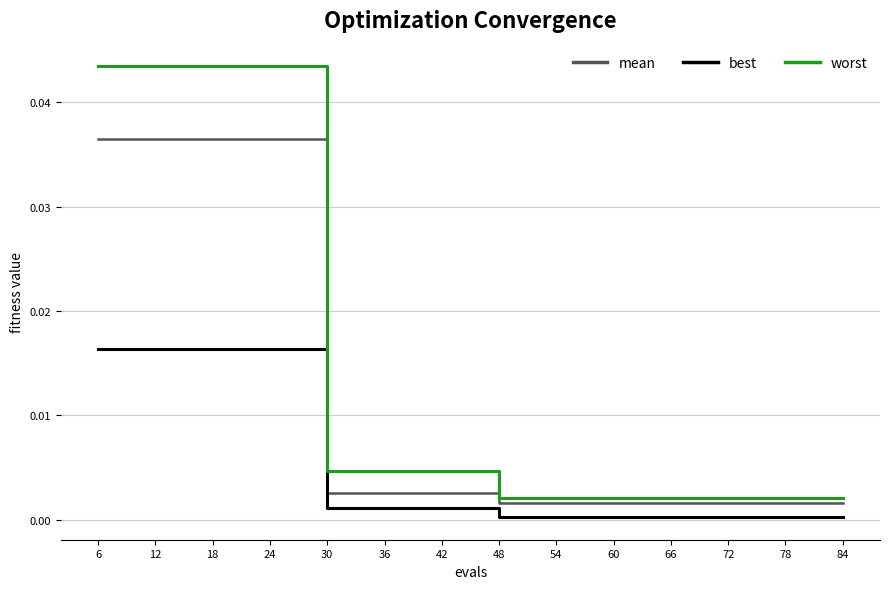

What is the total value across all series at 18?

0.1